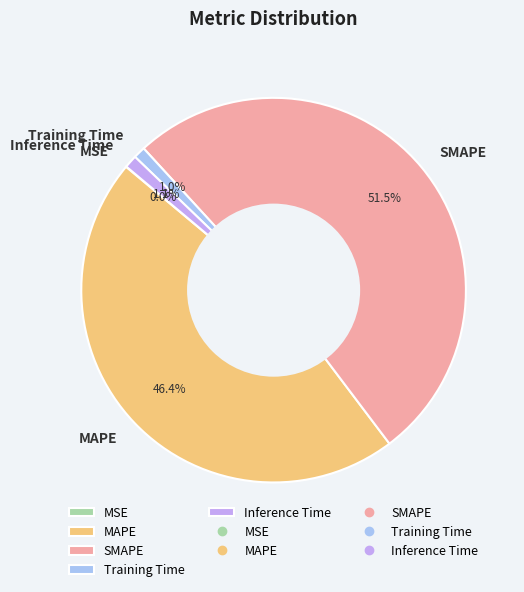

Which slice is the largest?

SMAPE